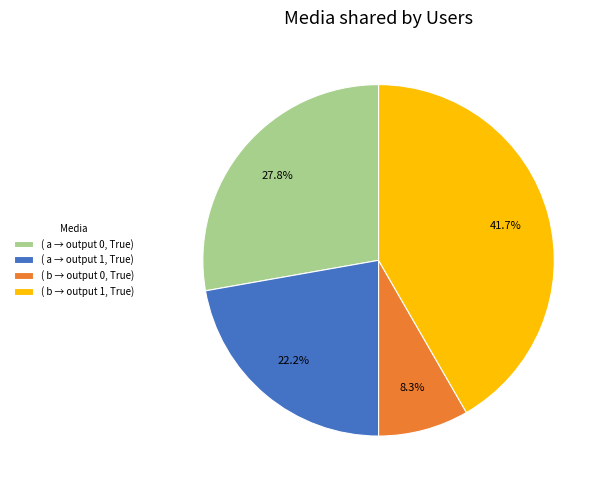

Count the number of slices in the pie.

4